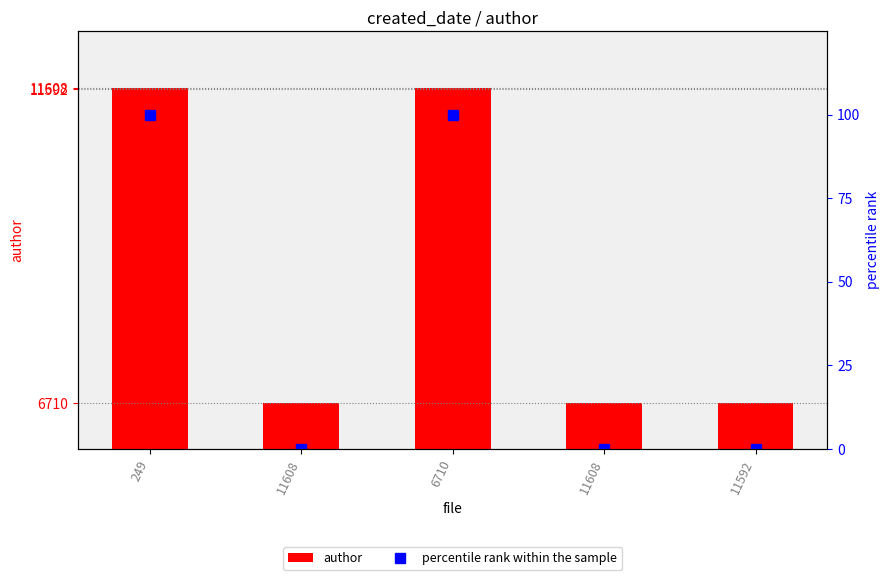

Where is percentile rank within the sample nearest to the value 50?

249